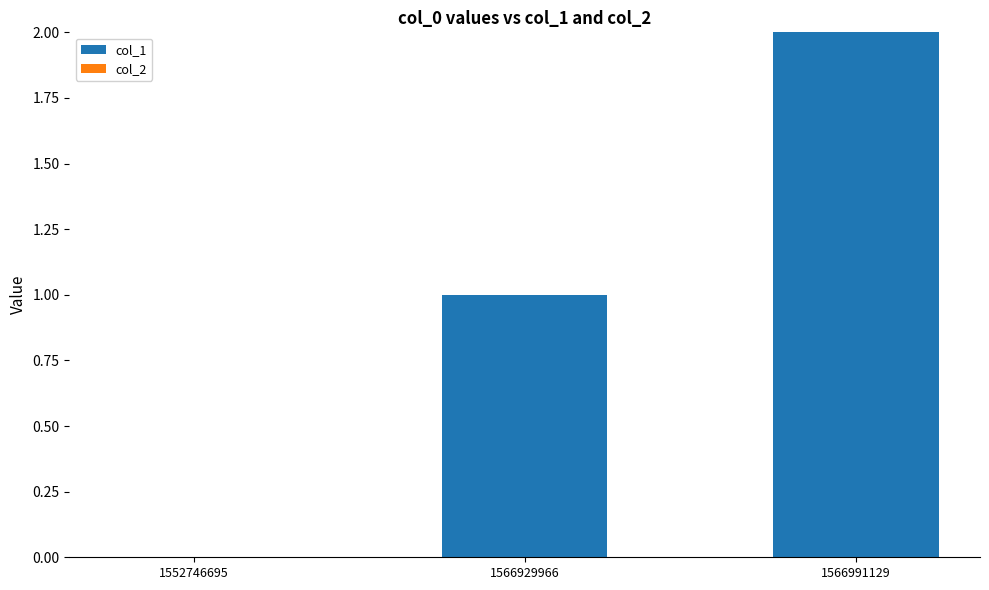

Which category has the highest value across all series?

1566991129